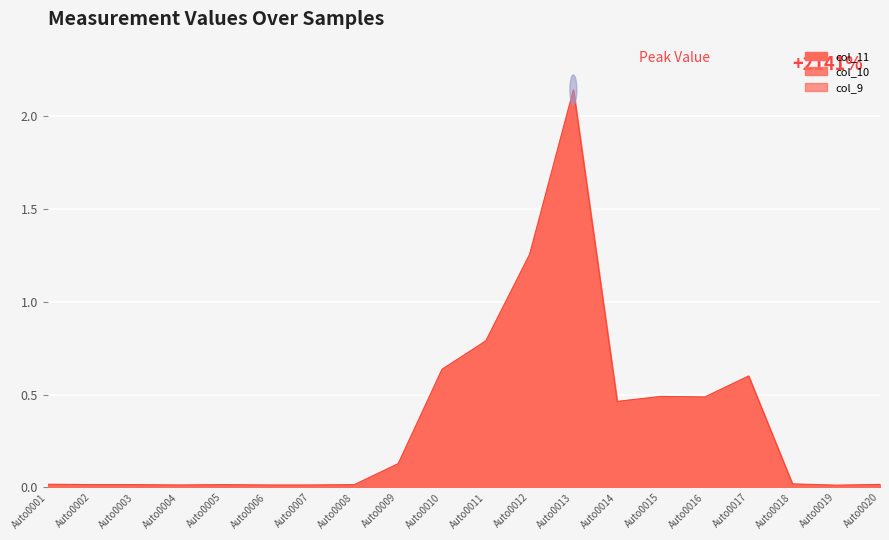

At Auto0008, list the series in order from smallest to largest.

col_9, col_10, col_11